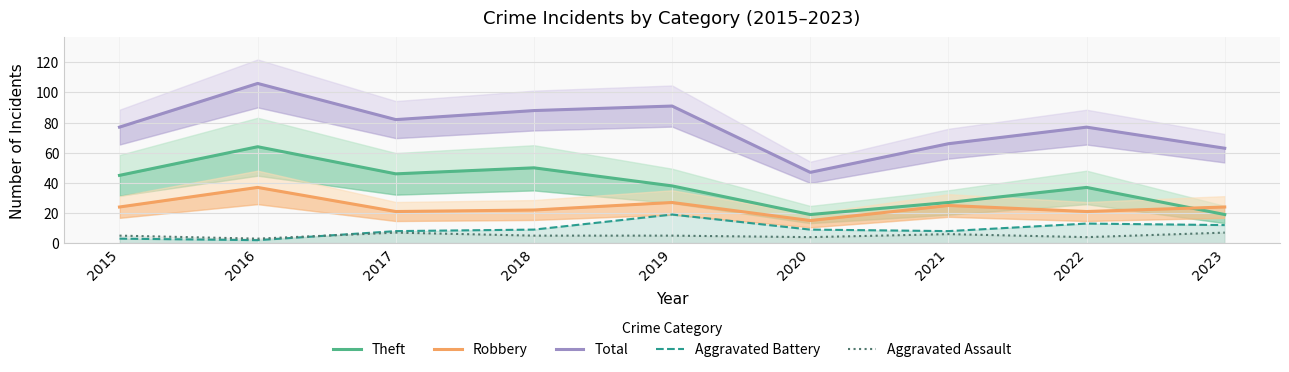

Which has a higher value, 2017 or 2015?

2017